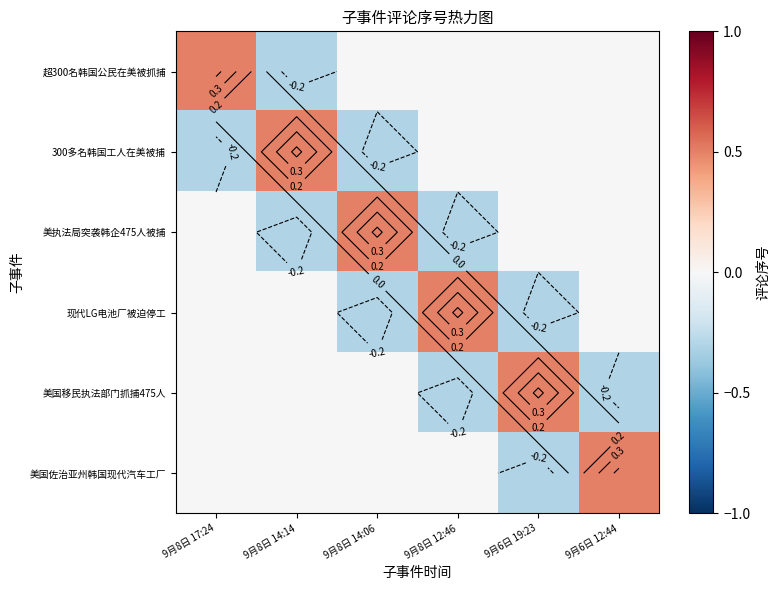

The 现代LG电池厂被迫停工 series shows -0.3 at 9月6日 12:44. True or false?

False